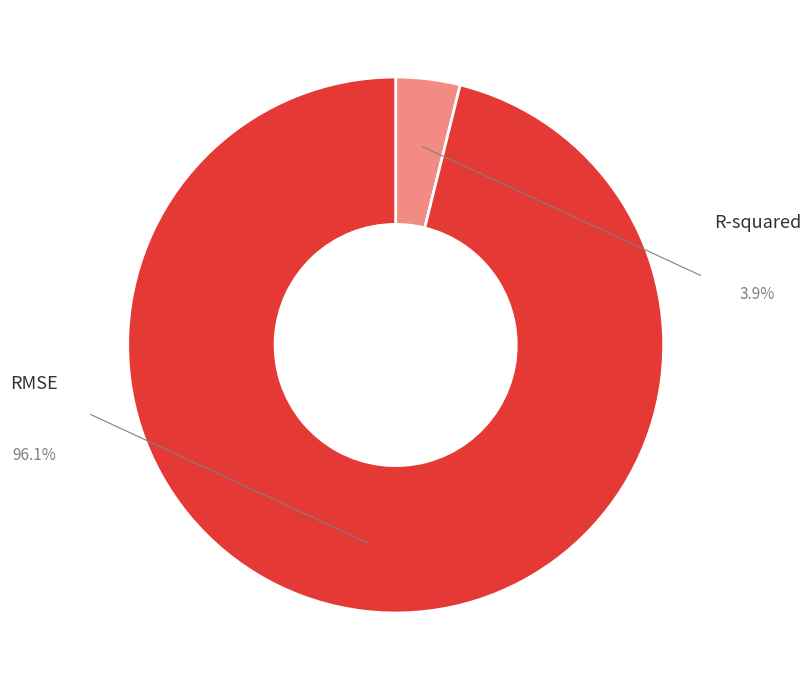

Which category has the biggest portion of the pie?

RMSE